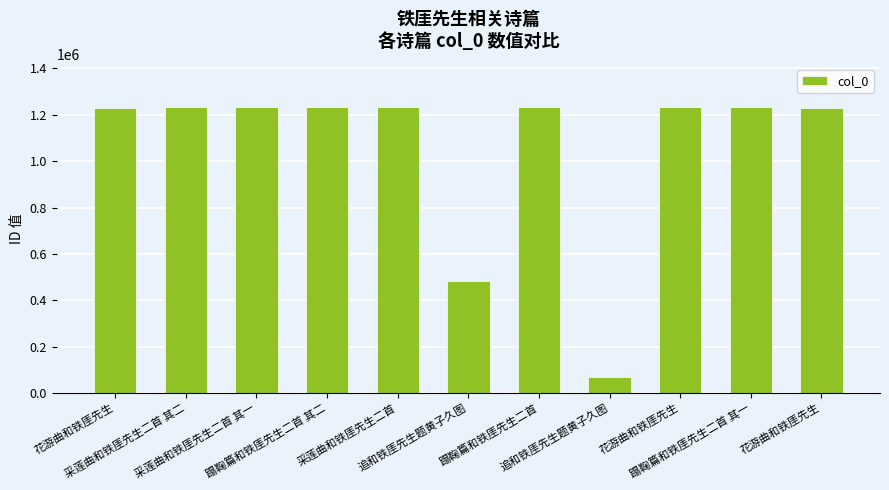

Rank the categories by value from lowest to highest.

追和铁厓先生题黄子久图, 追和铁厓先生题黄子久图, 花游曲和铁厓先生, 花游曲和铁厓先生, 采莲曲和铁厓先生二首 其一, 采莲曲和铁厓先生二首 其二, 蹋鞠篇和铁厓先生二首 其一, 蹋鞠篇和铁厓先生二首 其二, 花游曲和铁厓先生, 采莲曲和铁厓先生二首, 蹋鞠篇和铁厓先生二首